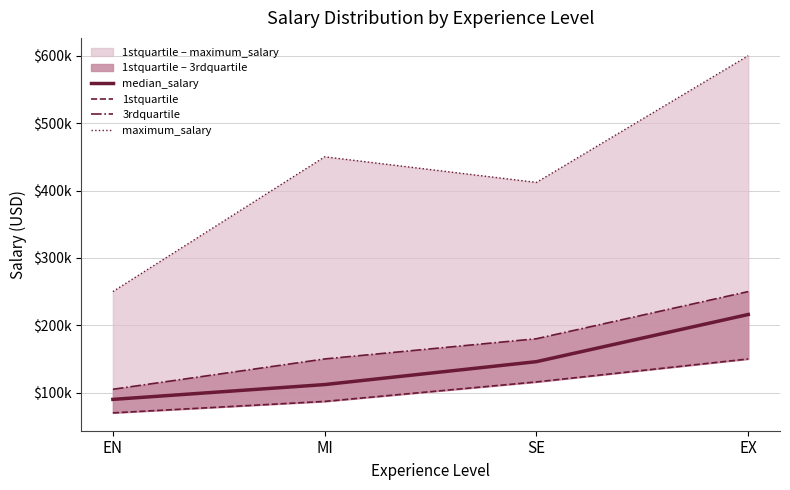

Where does the maximum_salary series first go above 450000?

EX